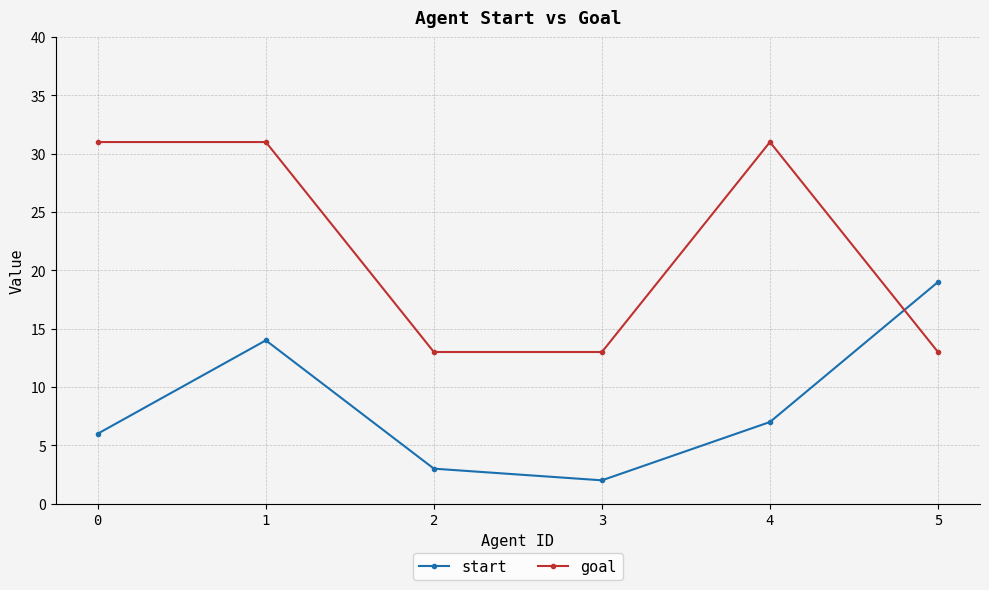

How many interior local valleys does the start series have?

1